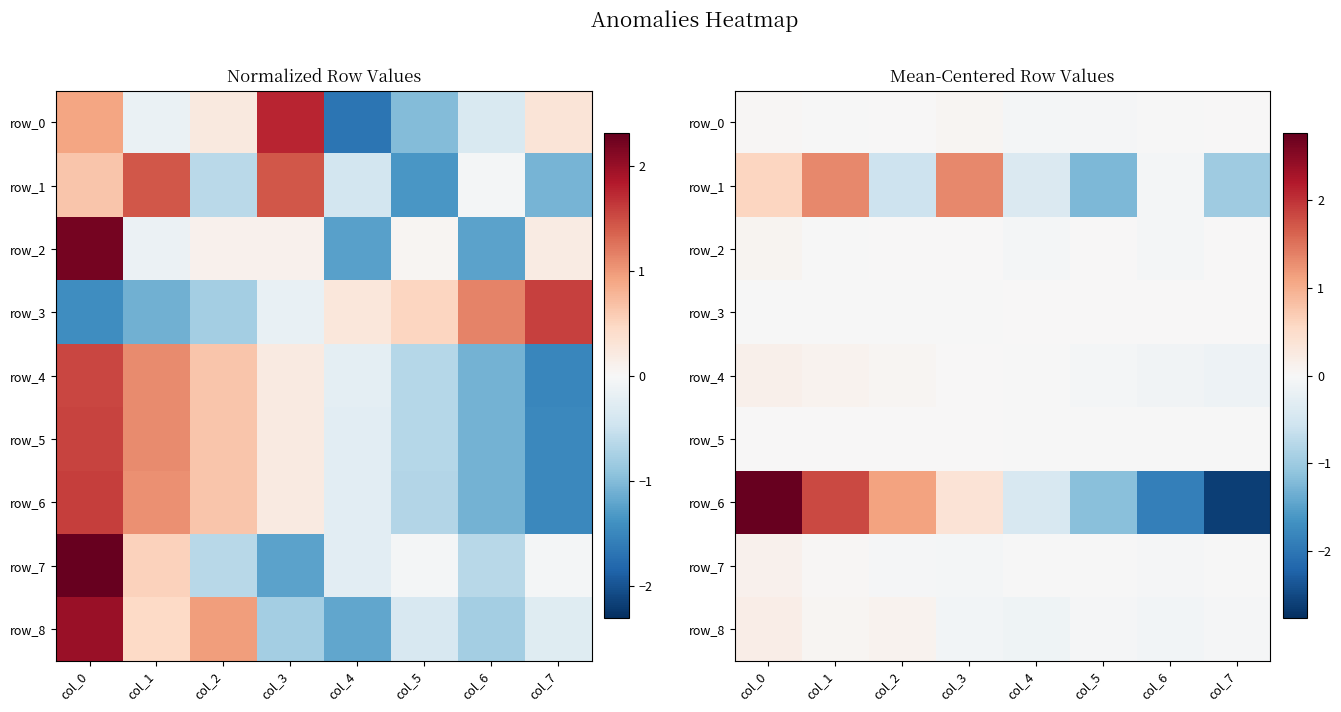

What is the smallest value displayed?

-2.6